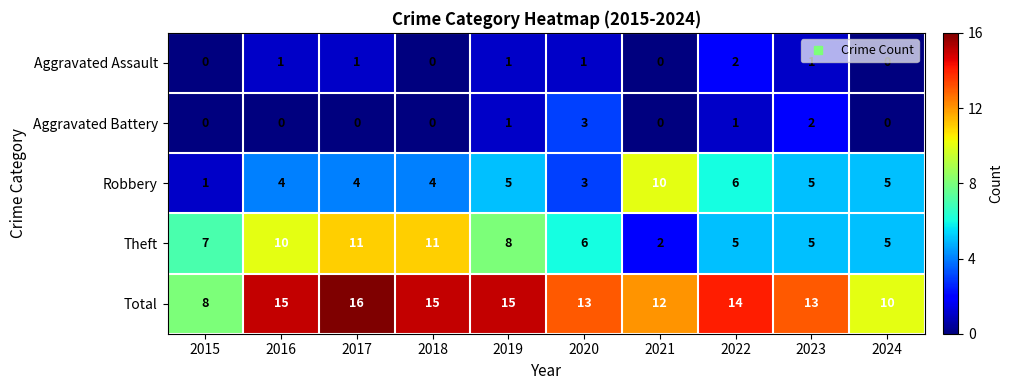

Which series changed the most between 2018 and 2023?

Theft